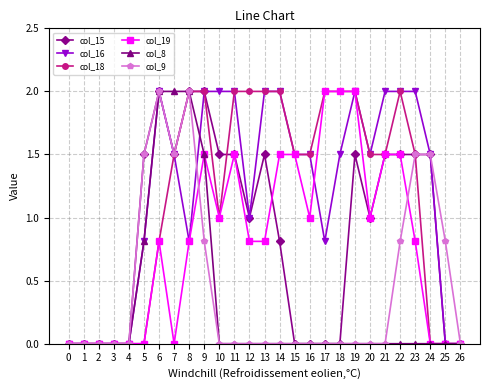

True or false: col_19 has more than 2 interior local peaks.

True